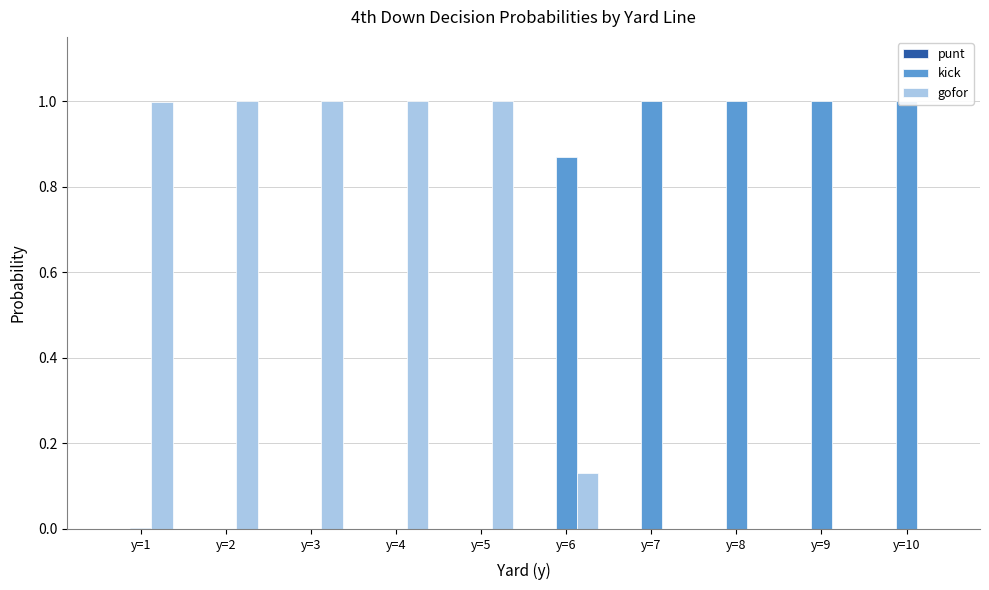

Reading left to right, extract all data points from this chart.

punt: 0.0	0.0	0.0	0.0	0.0	0.0	0.0	0.0	0.0	0.0
kick: 0.0	0.0	0.0	0.0	0.0	0.9	1.0	1.0	1.0	1.0
gofor: 1.0	1.0	1.0	1.0	1.0	0.1	0.0	0.0	0.0	0.0